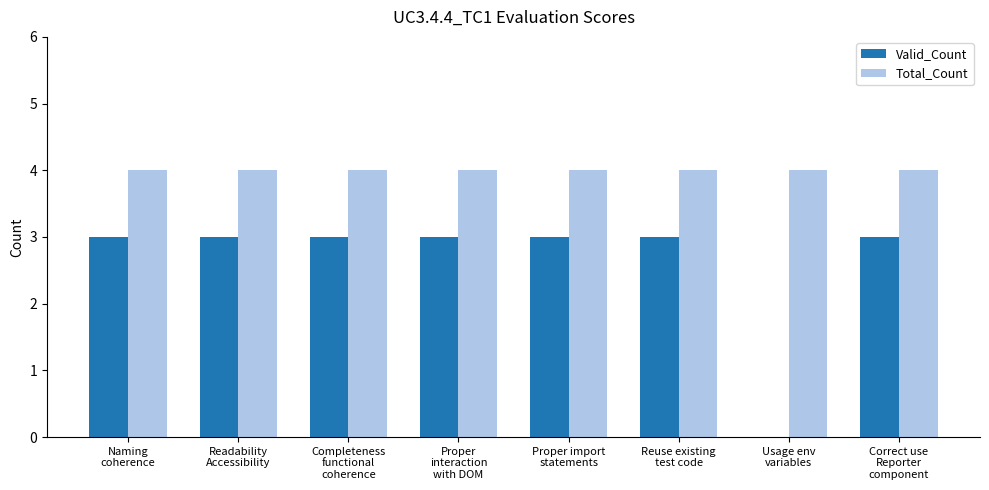

What is the highest value of the Valid_Count series?

3